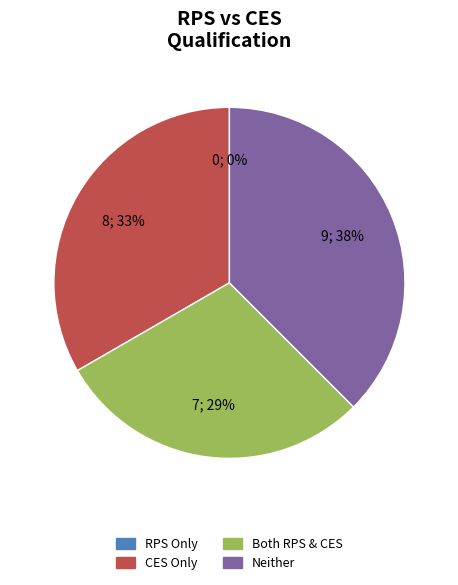

Is it true that 21 is 9% of the pie?

False